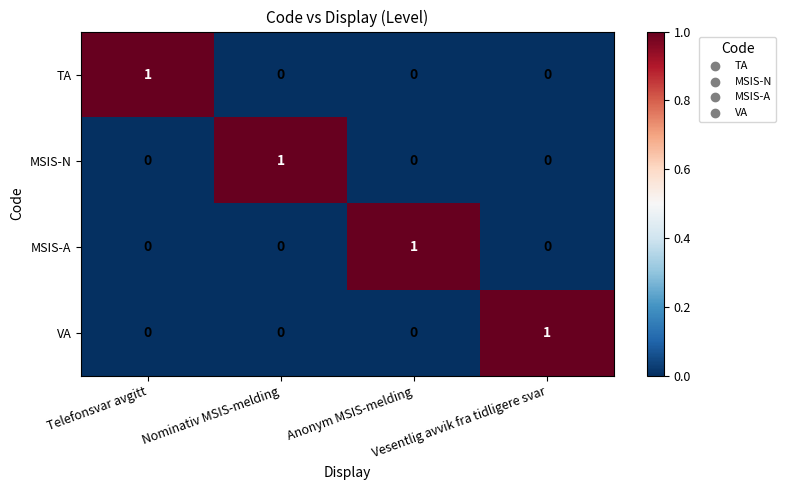

How many TA values are between 0 and 1?

4